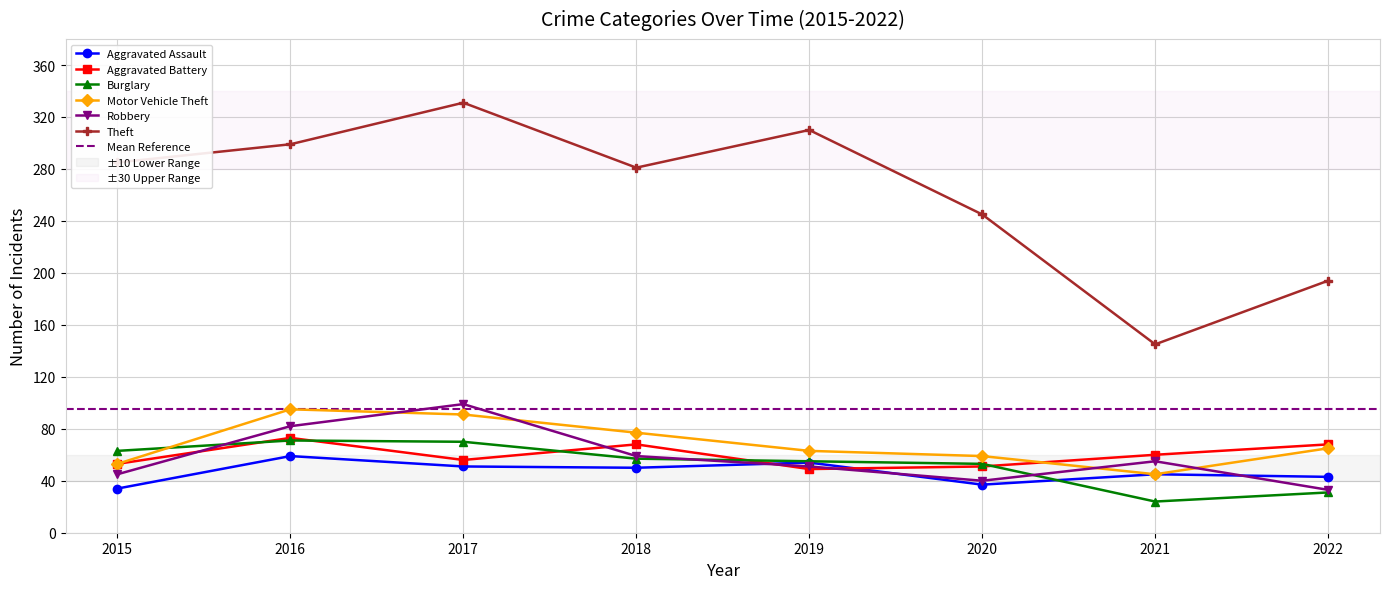

What is the sum of all Robbery values?

464